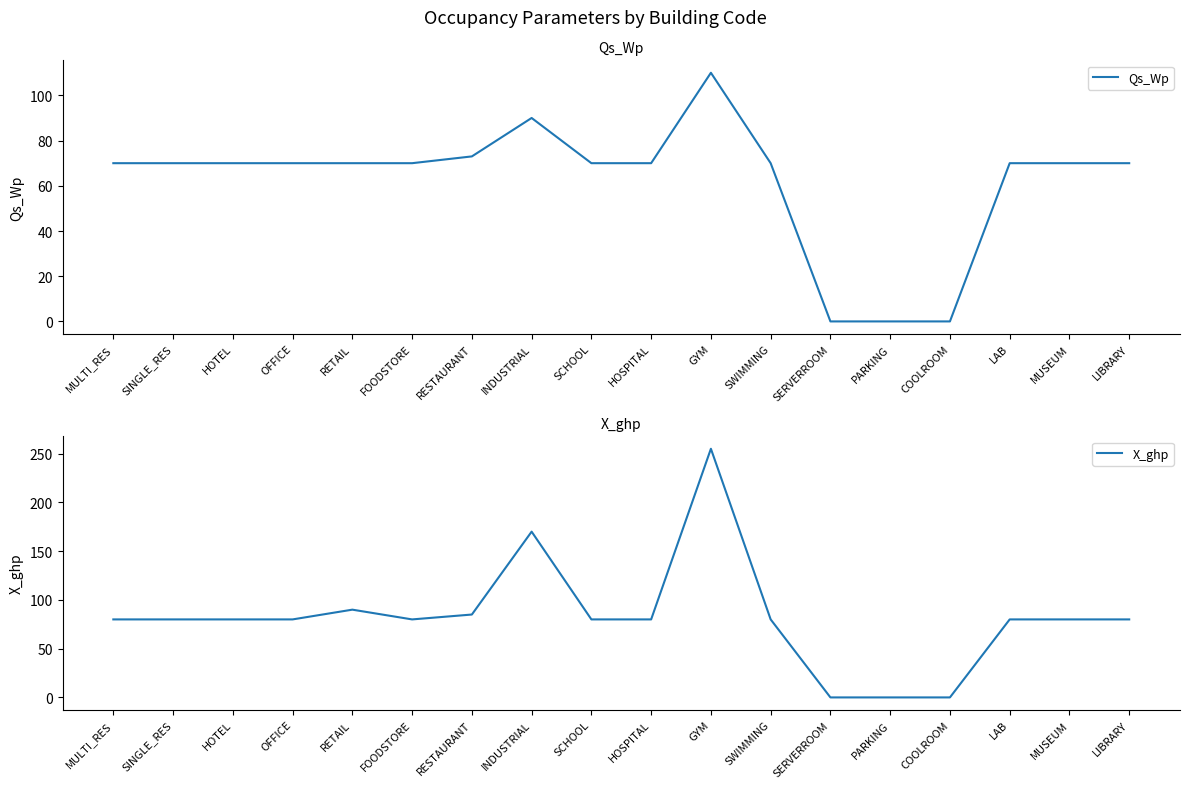

Reading left to right, extract all data points from this chart.

Qs_Wp: MULTI_RES=70	SINGLE_RES=70	HOTEL=70	OFFICE=70	RETAIL=70	FOODSTORE=70	RESTAURANT=73	INDUSTRIAL=90	SCHOOL=70	HOSPITAL=70	GYM=110	SWIMMING=70	SERVERROOM=0	PARKING=0	COOLROOM=0	LAB=70	MUSEUM=70	LIBRARY=70
X_ghp: MULTI_RES=80	SINGLE_RES=80	HOTEL=80	OFFICE=80	RETAIL=90	FOODSTORE=80	RESTAURANT=85	INDUSTRIAL=170	SCHOOL=80	HOSPITAL=80	GYM=255	SWIMMING=80	SERVERROOM=0	PARKING=0	COOLROOM=0	LAB=80	MUSEUM=80	LIBRARY=80